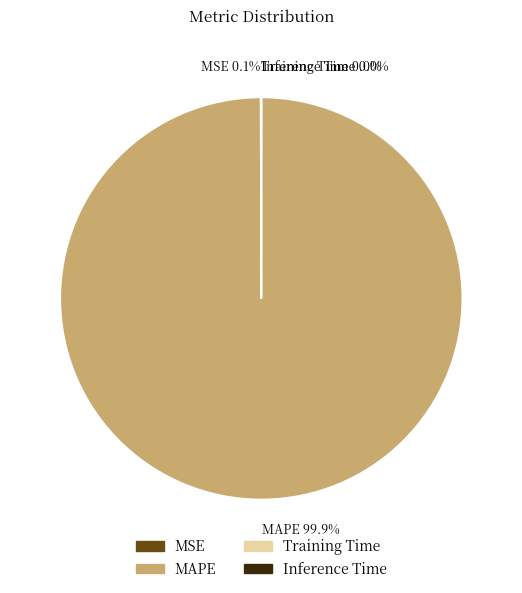

Does any single category account for the majority?

Yes